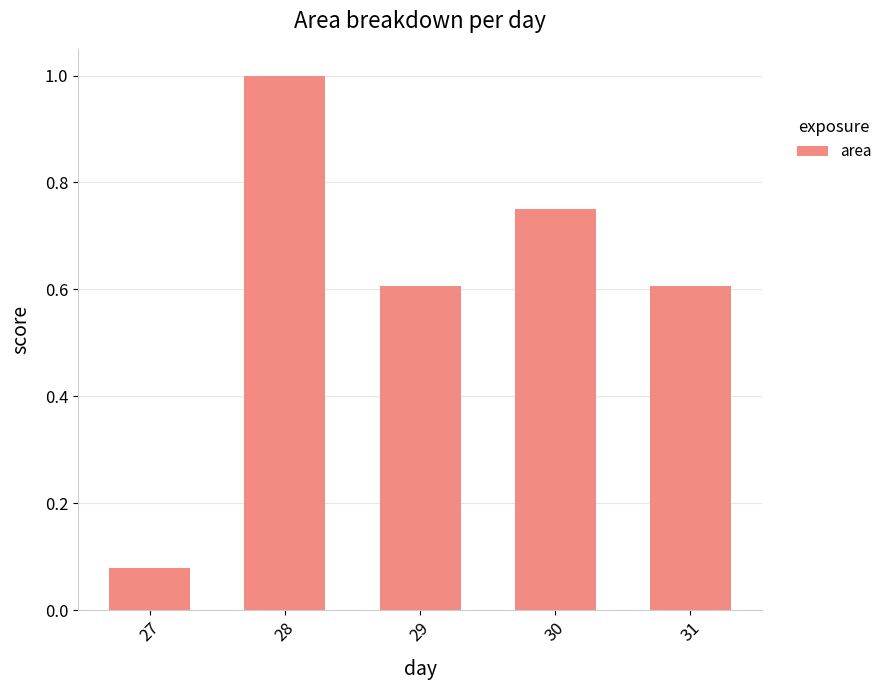

Count the number of categories in the chart.

5